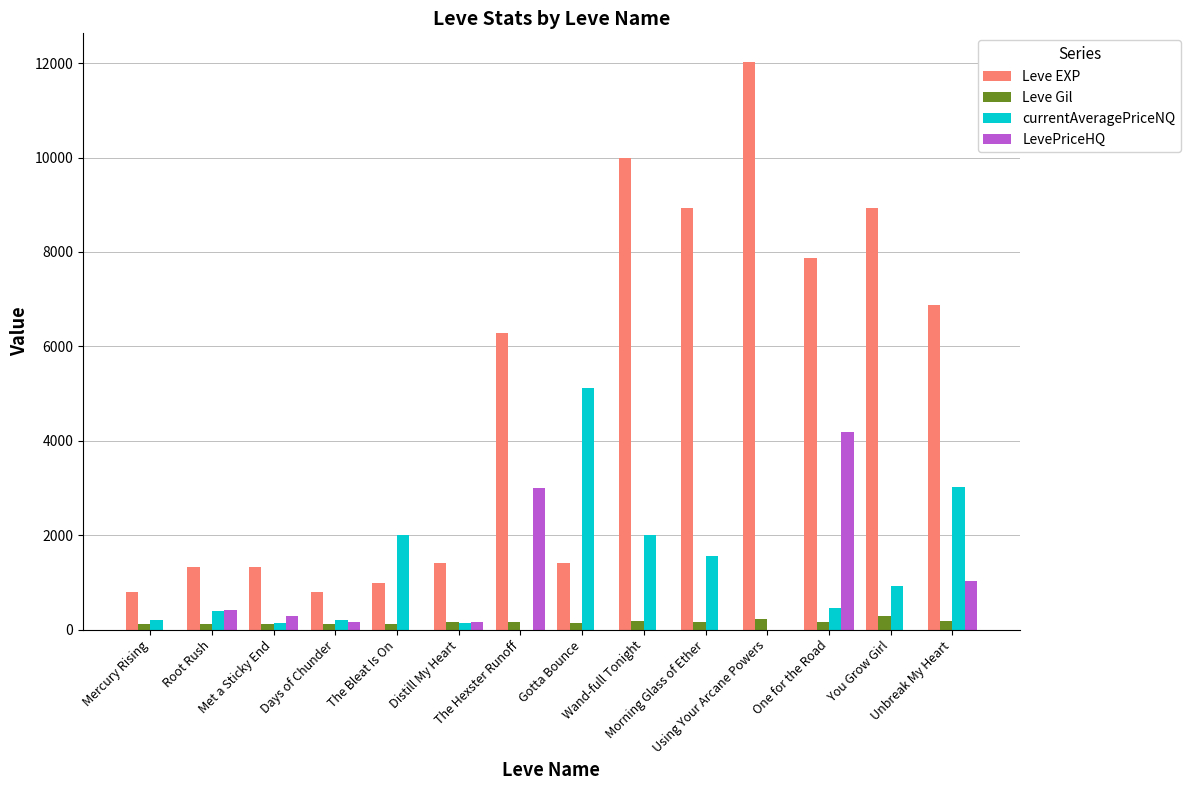

What is the sum of all Leve EXP values?

69000.0